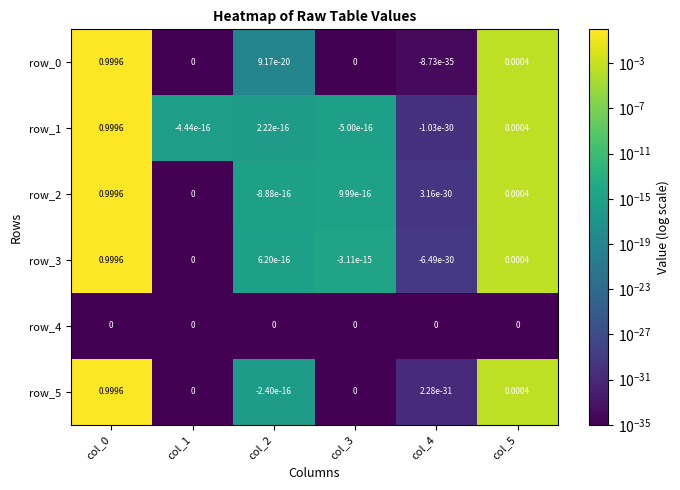

Reading left to right, what are all the values shown in this chart?

row_0: col_0=1.0	col_1=0.0	col_2=0.0	col_3=0.0	col_4=0.0	col_5=0.0
row_1: col_0=1.0	col_1=0.0	col_2=0.0	col_3=0.0	col_4=0.0	col_5=0.0
row_2: col_0=1.0	col_1=0.0	col_2=0.0	col_3=0.0	col_4=0.0	col_5=0.0
row_3: col_0=1.0	col_1=0.0	col_2=0.0	col_3=0.0	col_4=0.0	col_5=0.0
row_4: col_0=0.0	col_1=0.0	col_2=0.0	col_3=0.0	col_4=0.0	col_5=0.0
row_5: col_0=1.0	col_1=0.0	col_2=0.0	col_3=0.0	col_4=0.0	col_5=0.0